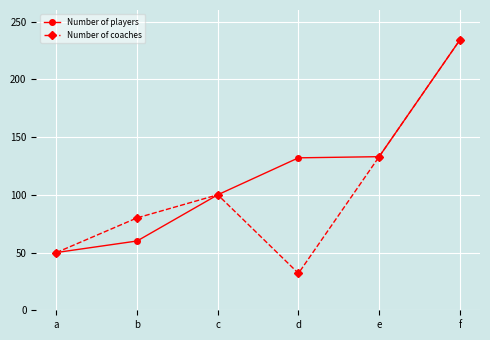

Count the number of categories in the chart.

6